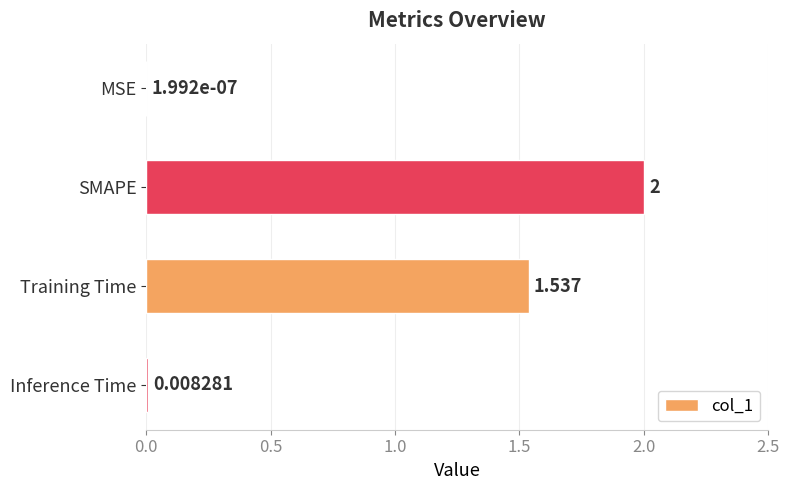

Which label corresponds to the largest value in the chart?

SMAPE